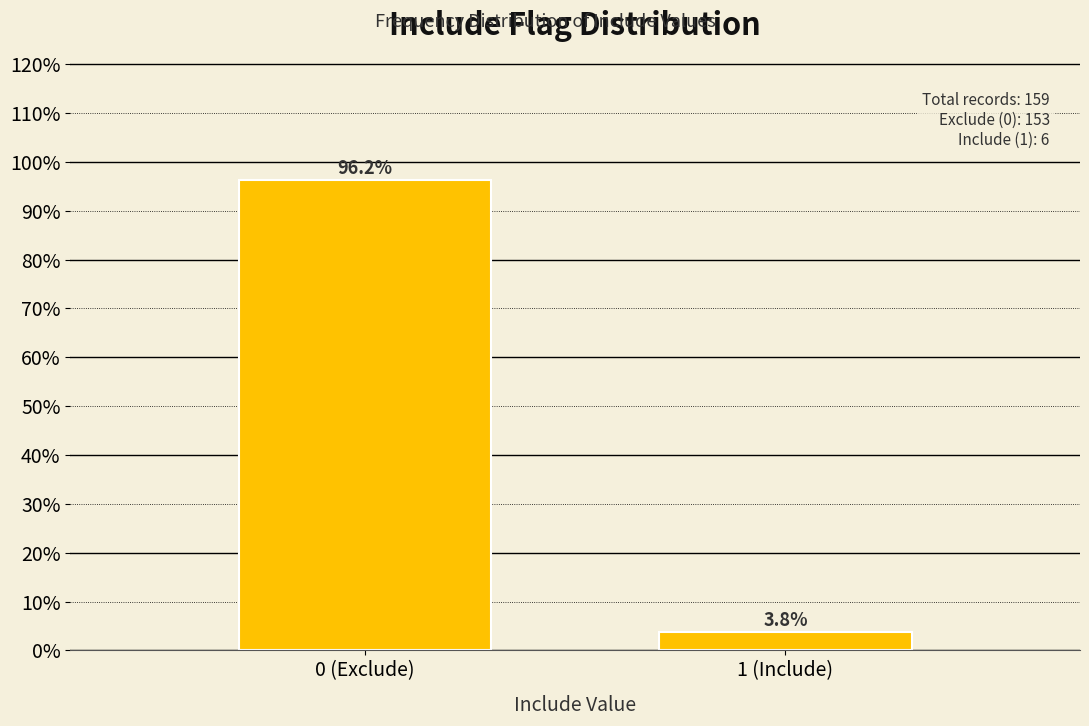

Reading right to left, what are all the values shown in this chart?

3.8	96.2